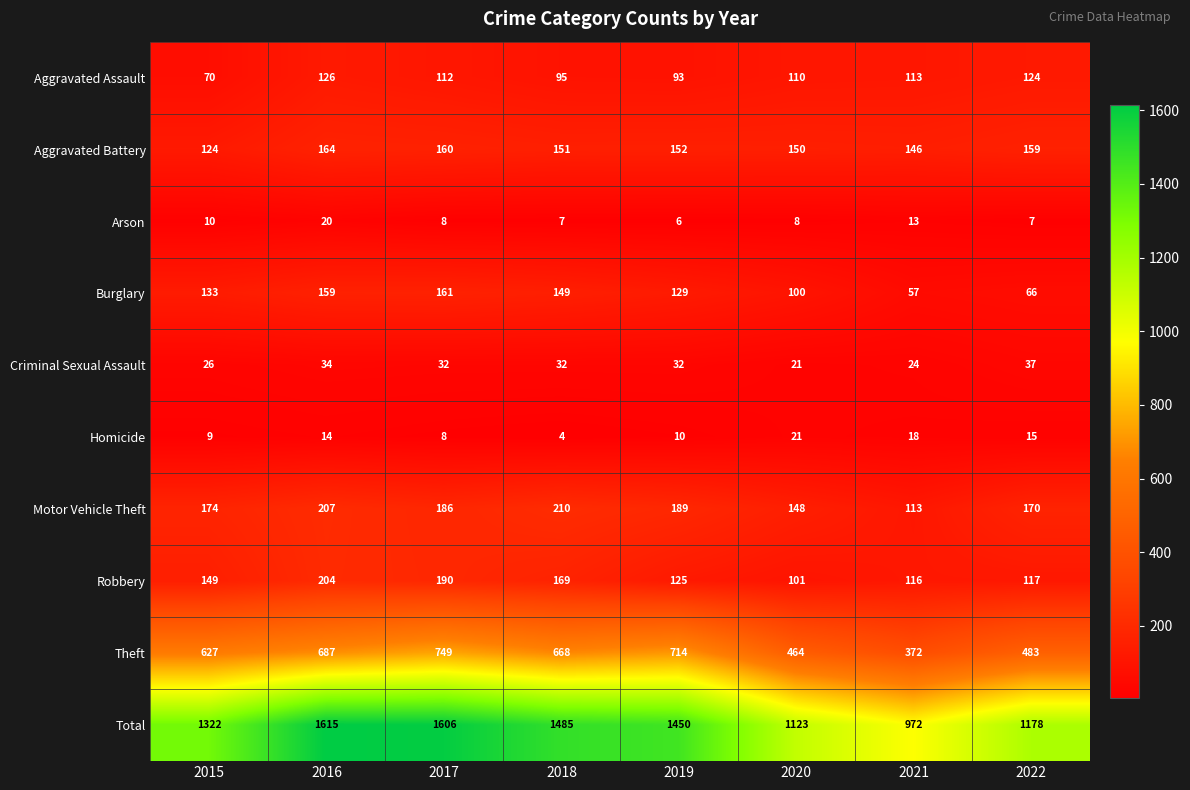

Where is Motor Vehicle Theft nearest to the value 161?

2022